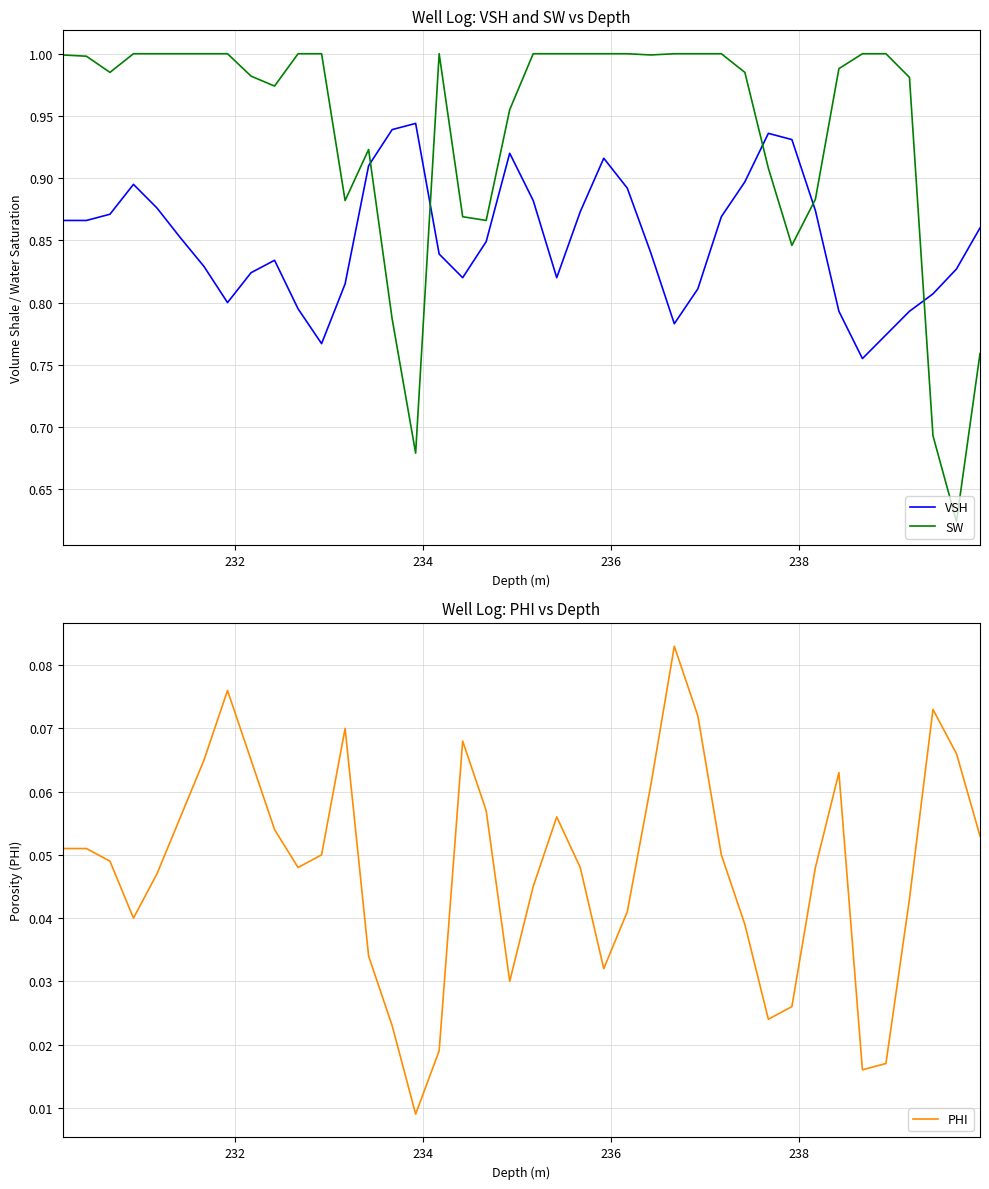

After their last crossing, which series has the higher values: VSH or SW?

VSH